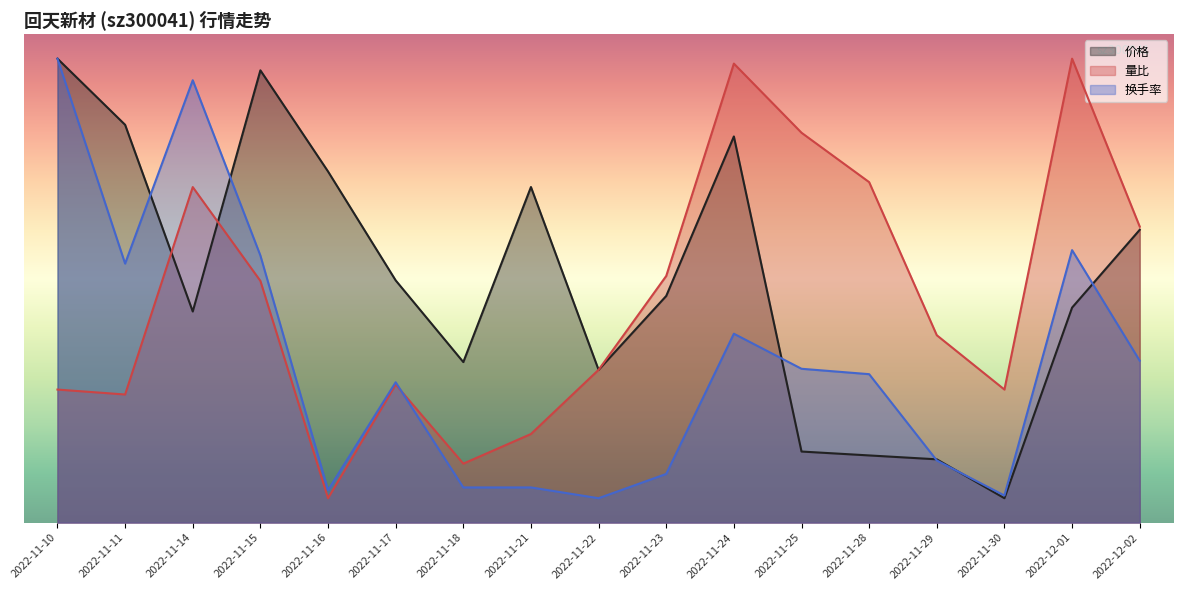

Which series changed the most between 2022-11-11 and 2022-11-14?

量比